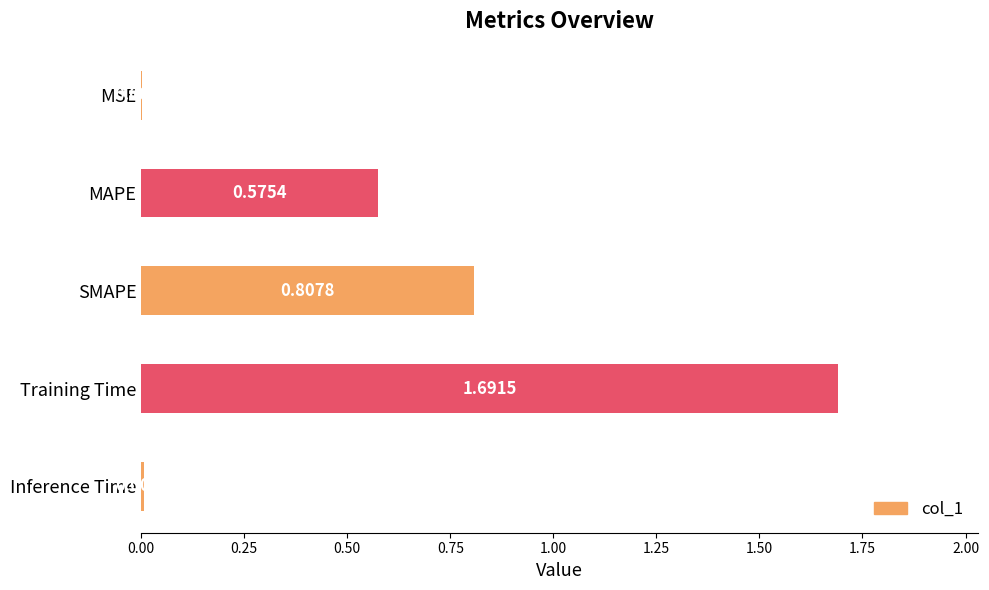

Which category has the highest value across all series?

Training Time